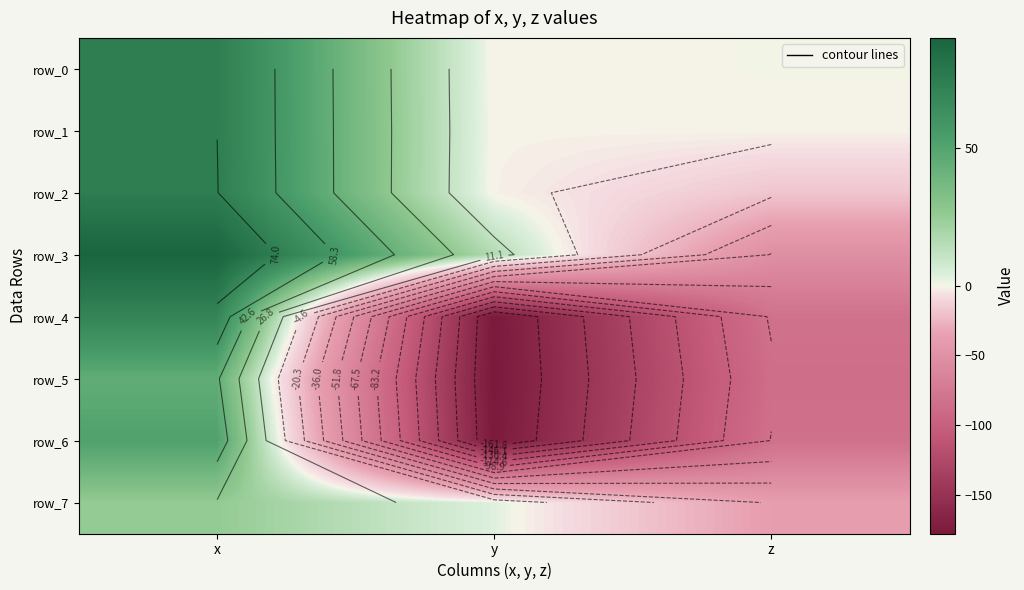

At how many categories does at least one series exceed -111?

3